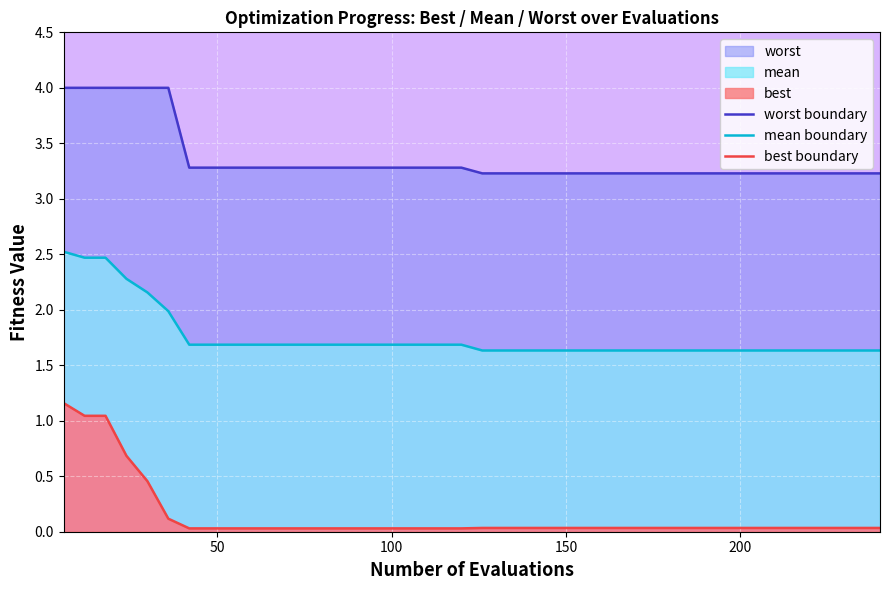

True or false: worst boundary and mean boundary intersect in this chart.

False